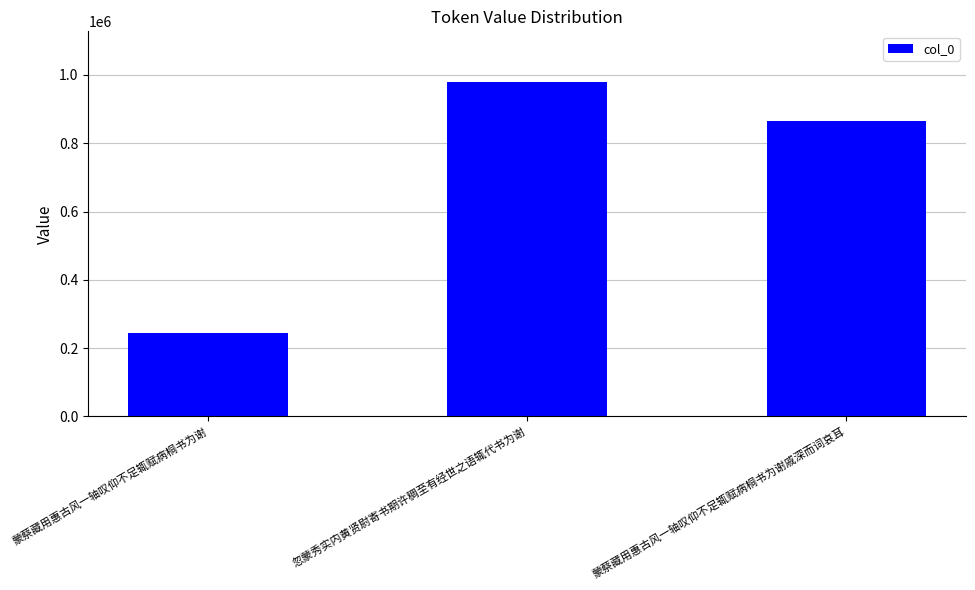

What is the maximum value shown in the chart?

980557